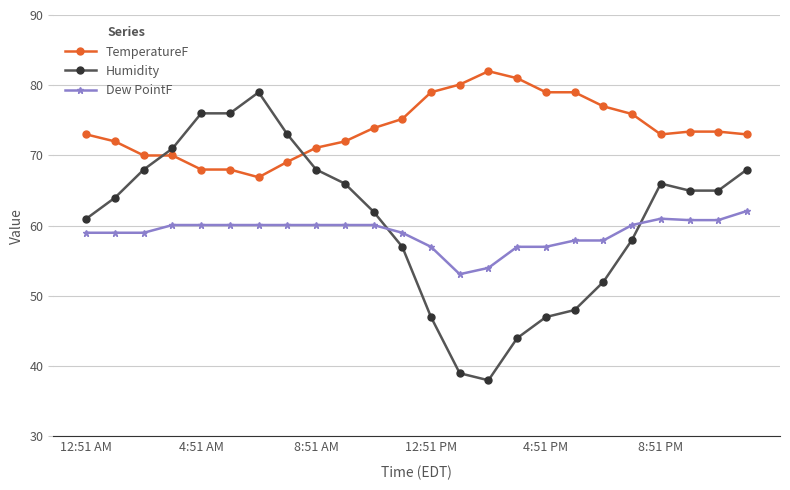

Rank the series by their maximum value, from highest to lowest.

TemperatureF, Humidity, Dew PointF